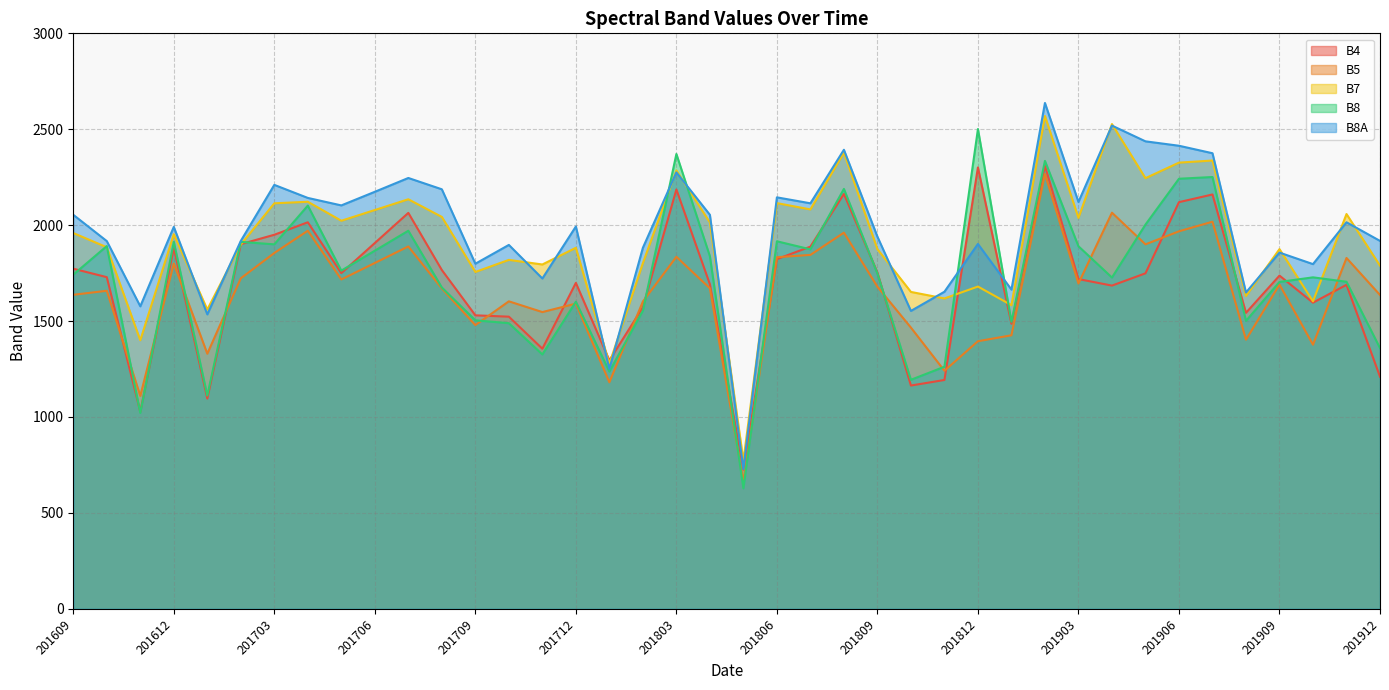

Which label corresponds to the smallest value in the chart?

201805